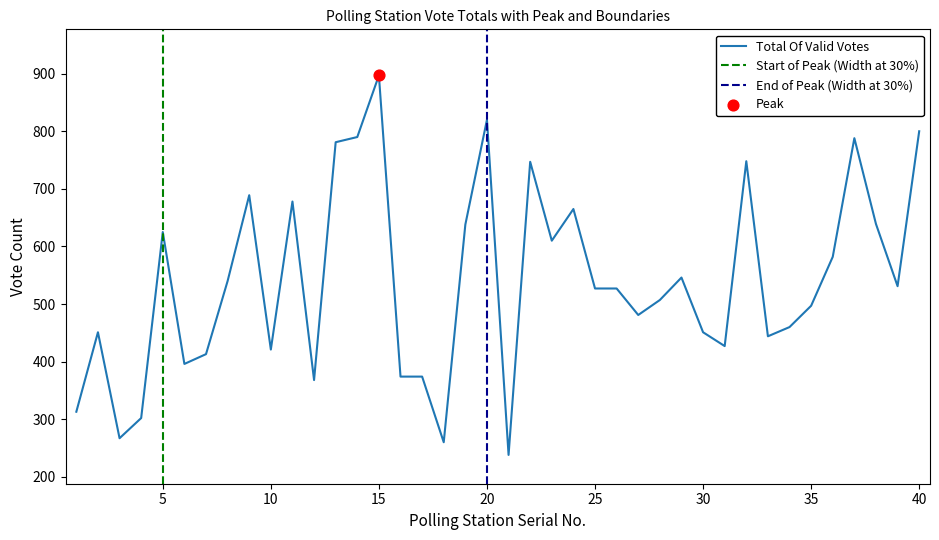

What is the change in value from 37 to 38?

-149